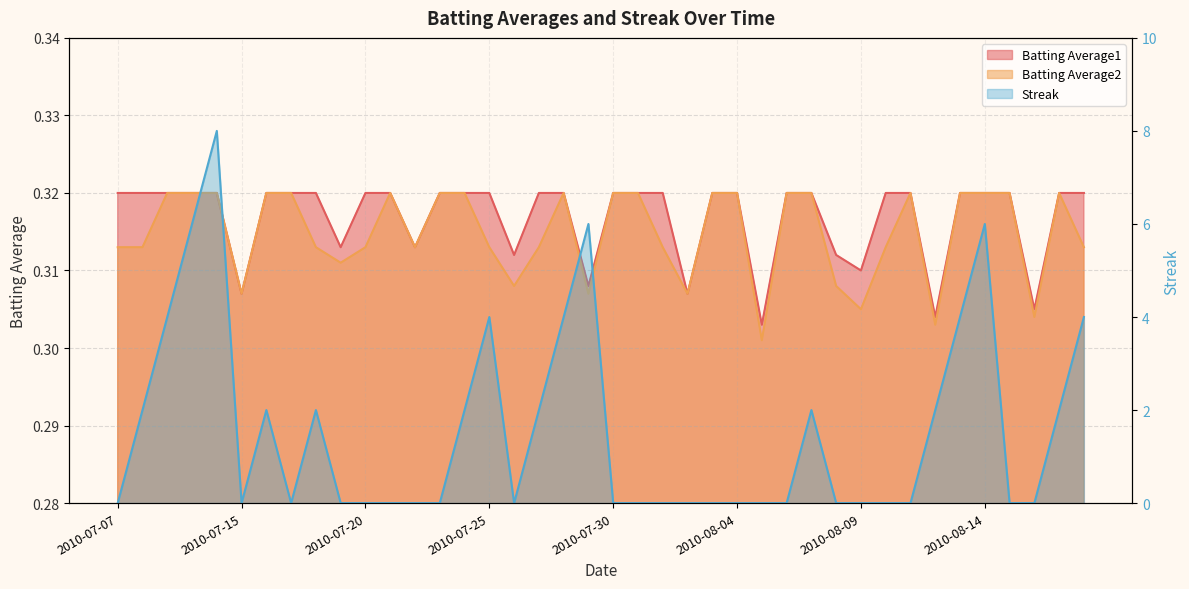

Is it true that Batting Average1 equals 0.2 at 2010-08-01?

False